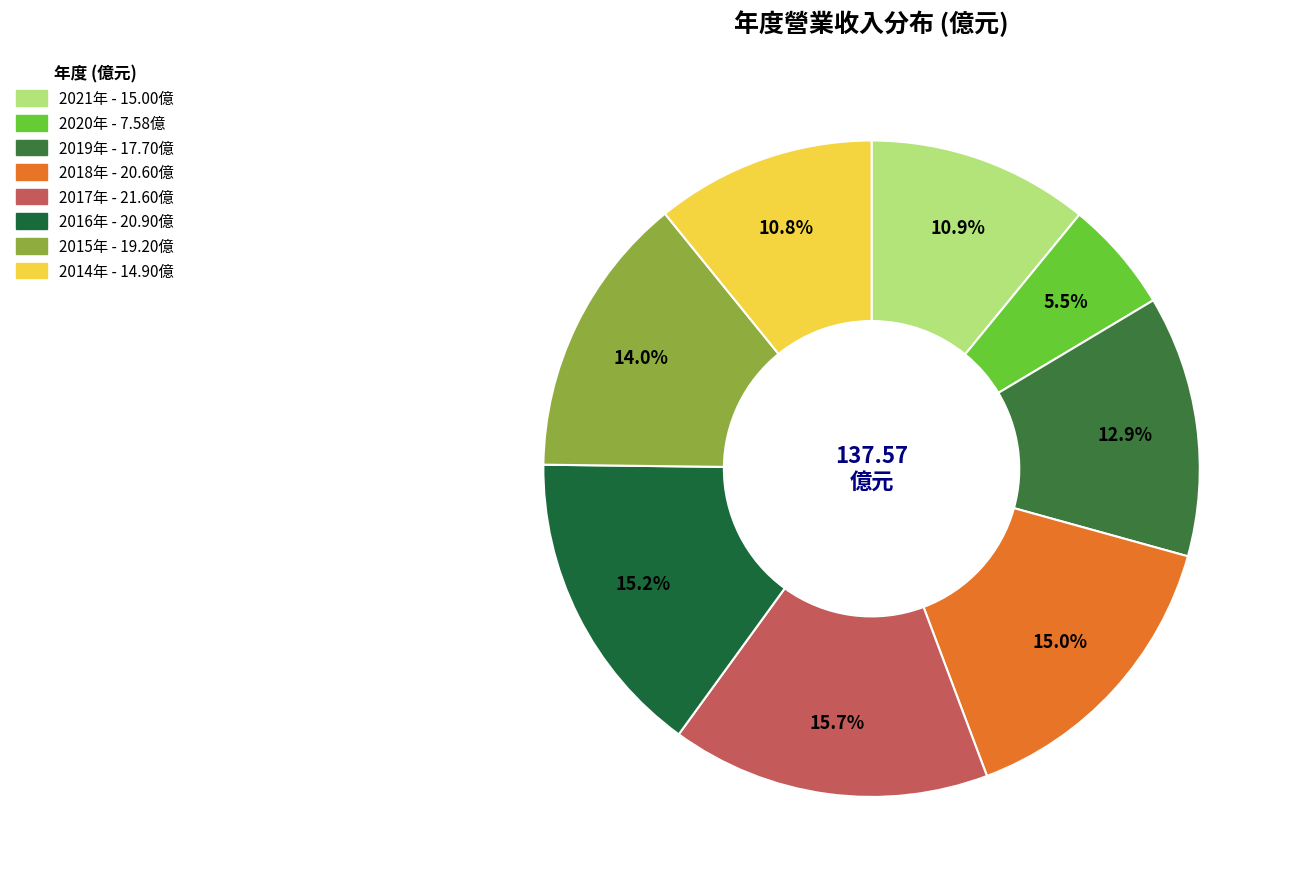

What is the largest slice in the pie chart?

2017